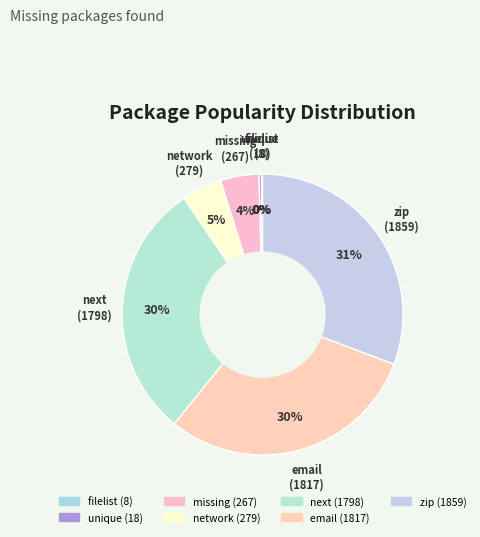

The email slice represents 39% of the pie. True or false?

False